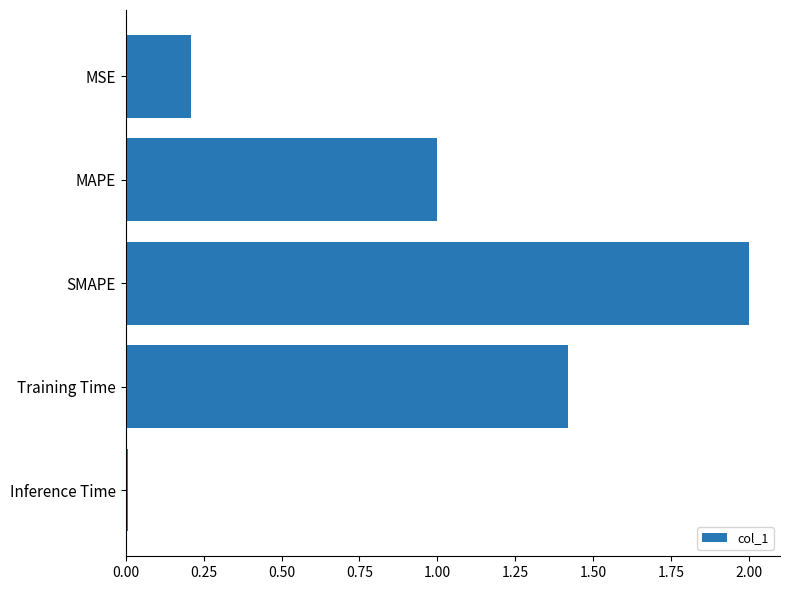

True or false: the data shows 0.8 at Training Time.

False